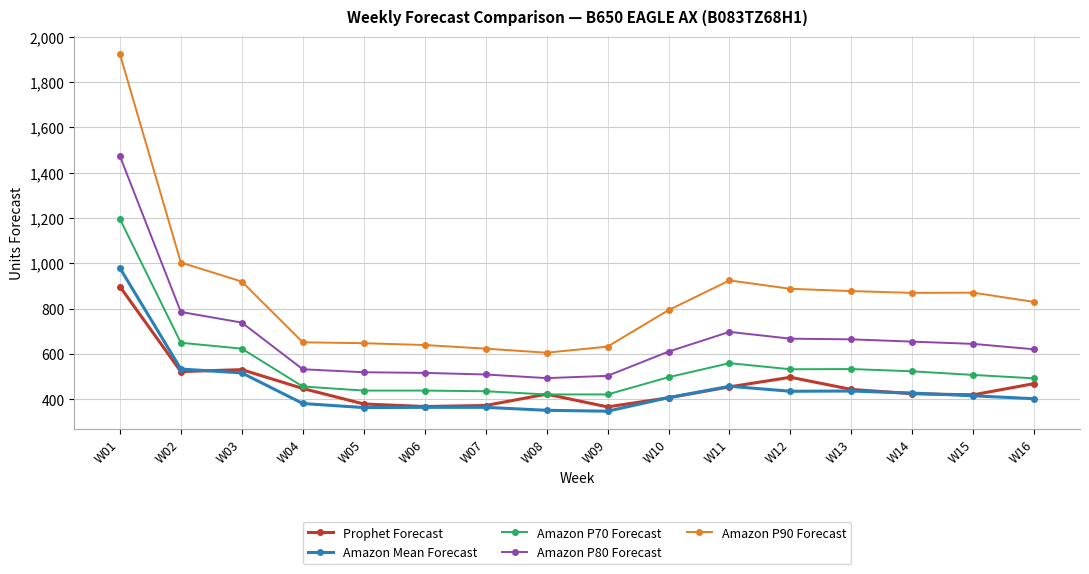

How many data points in Amazon P70 Forecast are less than 508?

8